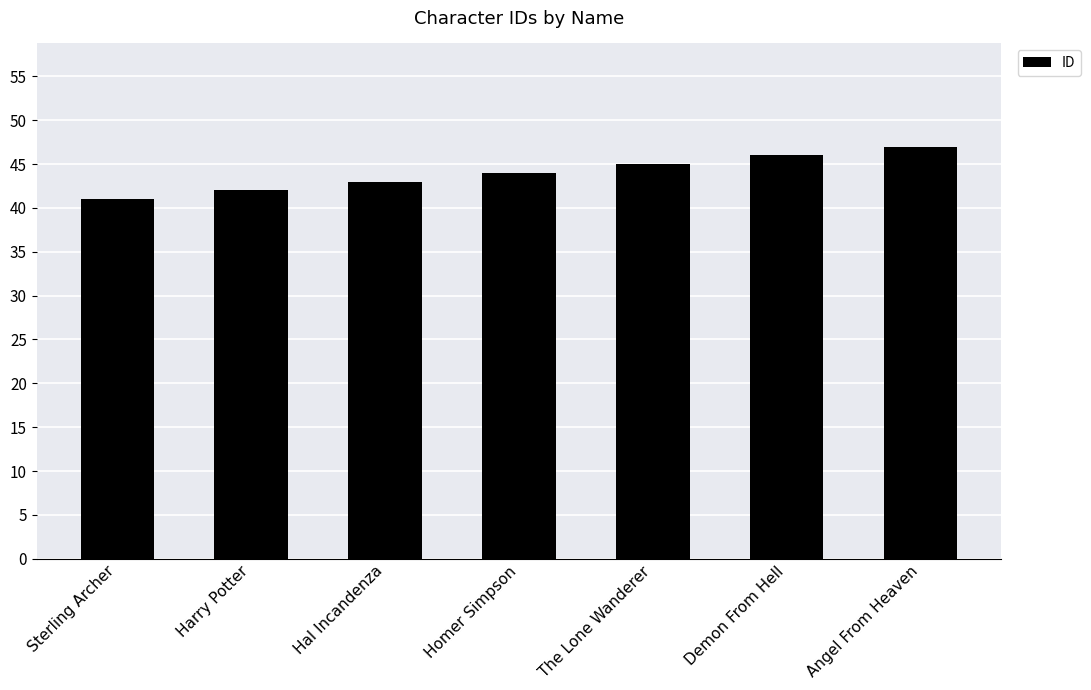

What is the label of the 3rd bar from the left?

Hal Incandenza